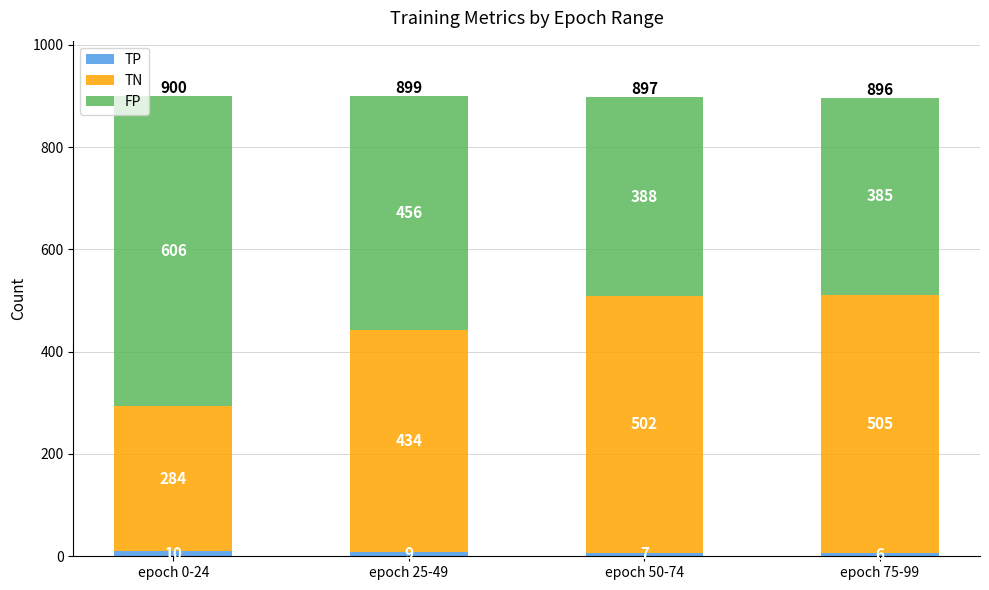

How many series are shown in this chart?

3